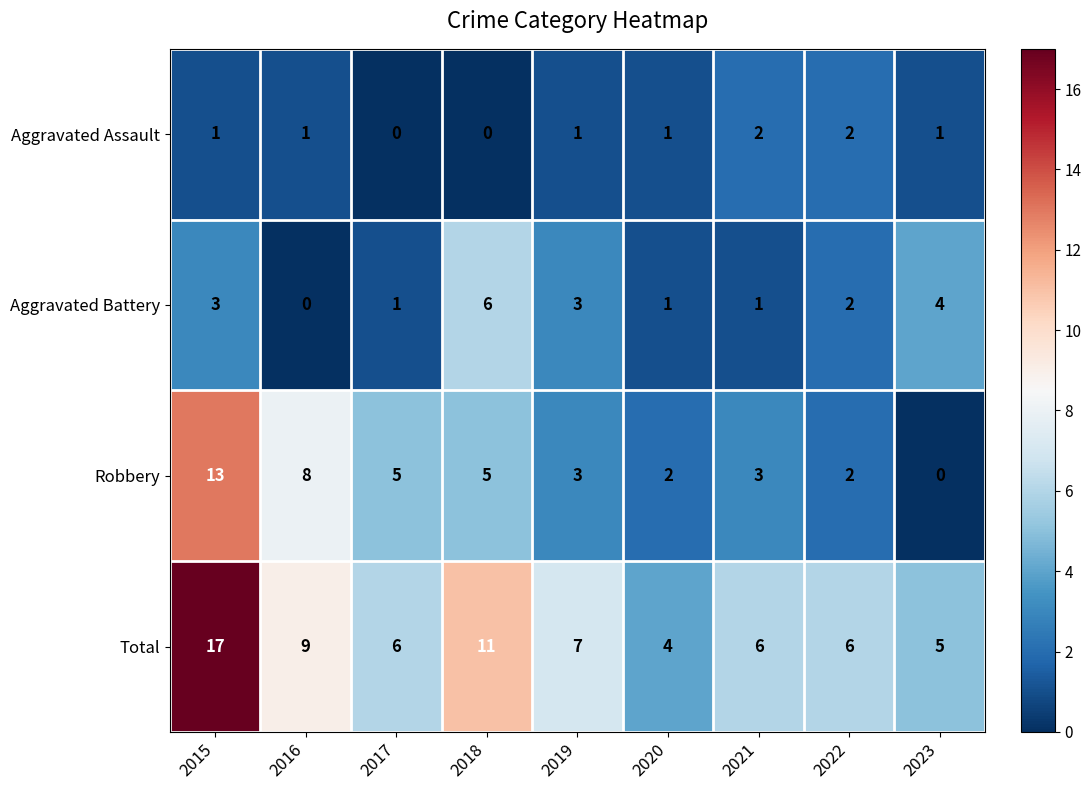

What is the difference between the highest and lowest values at 2016?

9